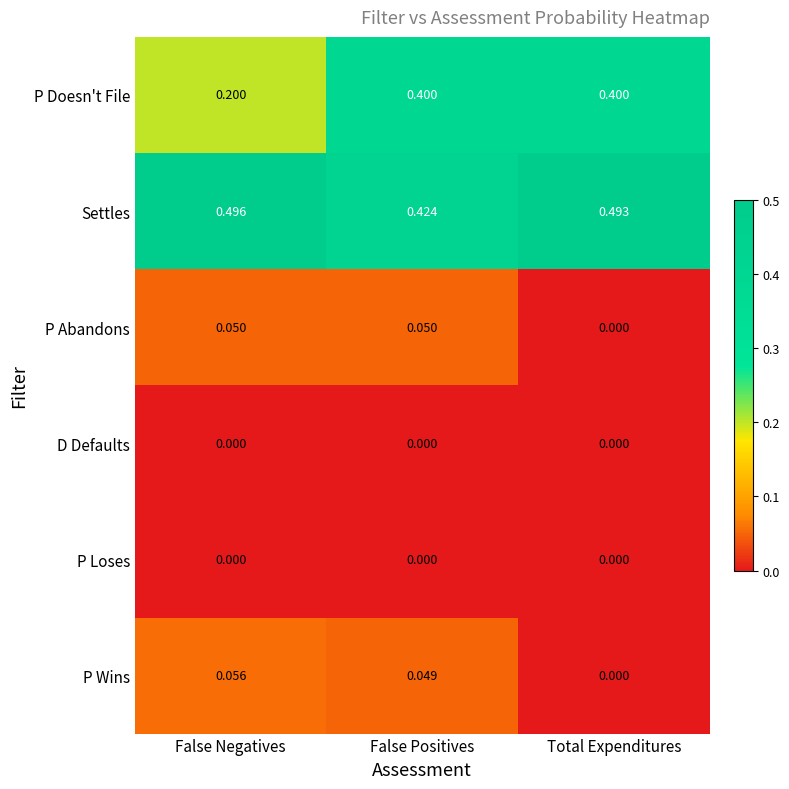

At which category is the sum across all series the highest?

False Positives